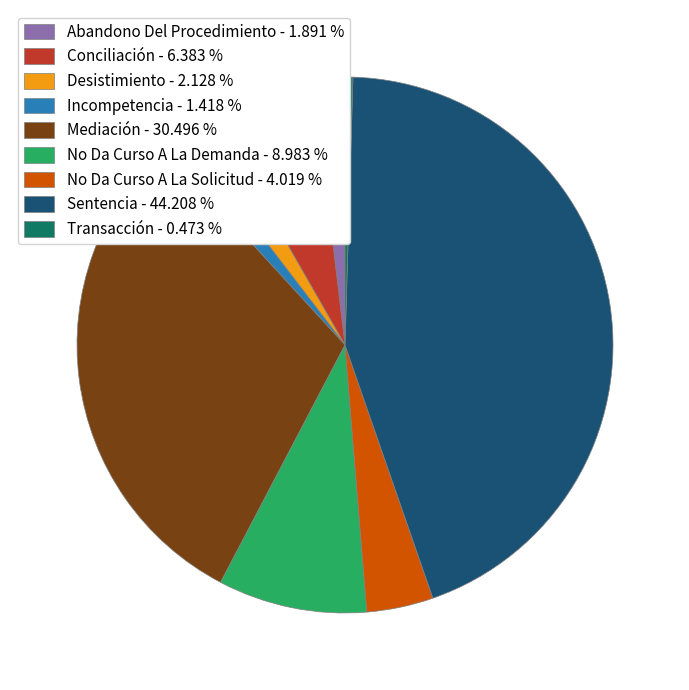

Which slice is the smallest?

Transacción